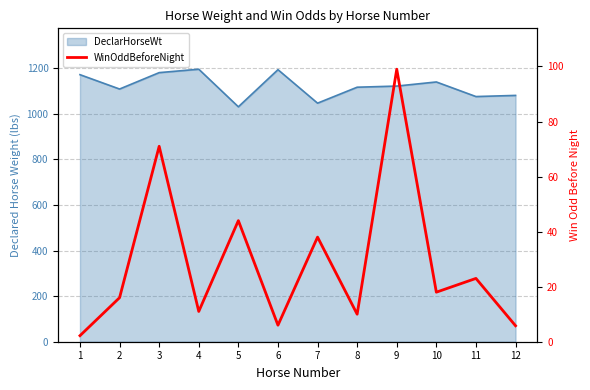

What is the smallest value displayed?

2.2